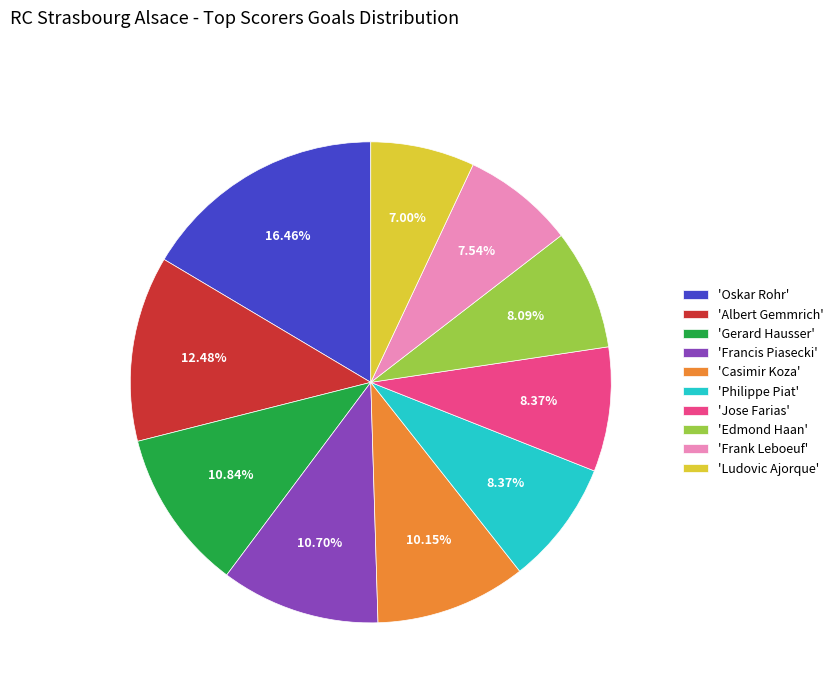

Combined, do 'Casimir Koza' and 'Oskar Rohr' account for over 50%?

No